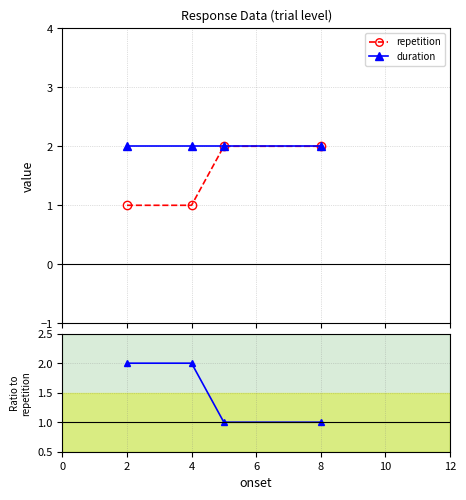

True or false: repetition and duration / repetition cross at least once.

True